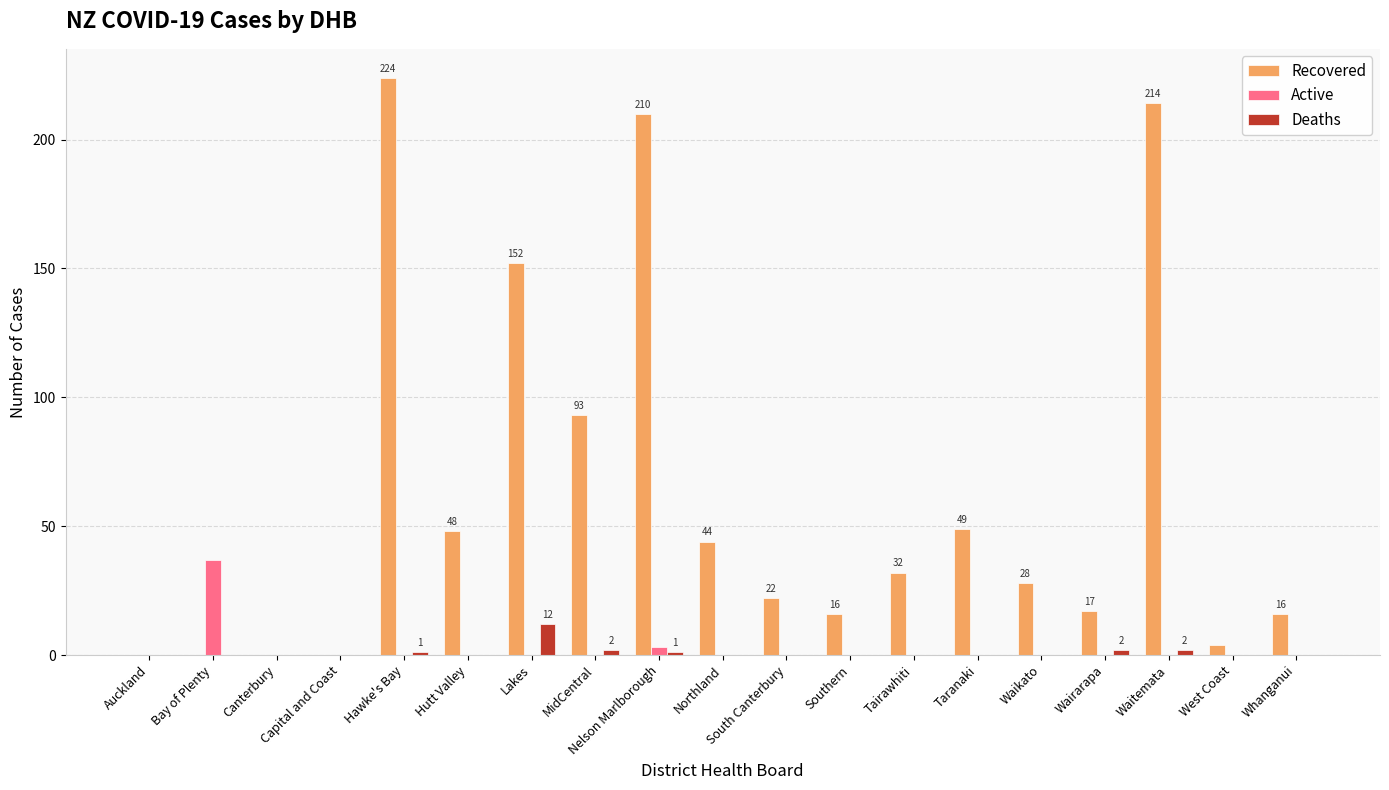

What is the sum of all Deaths values?

20